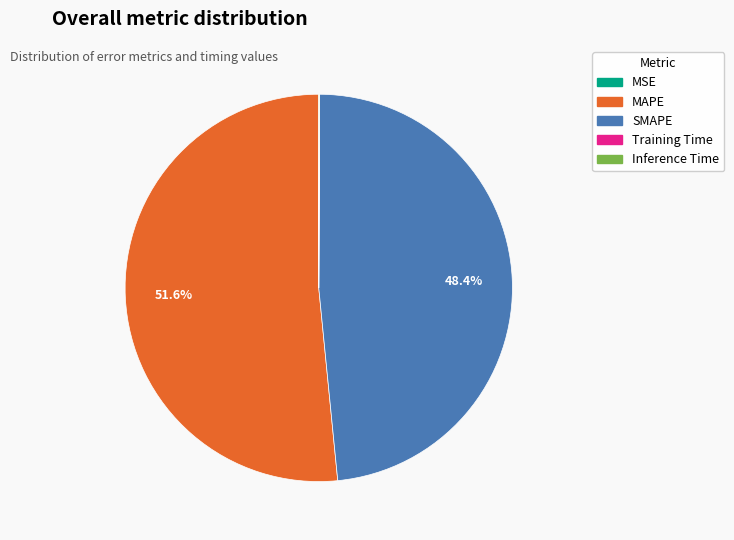

To the nearest percent, what percentage of the pie is MAPE?

52%